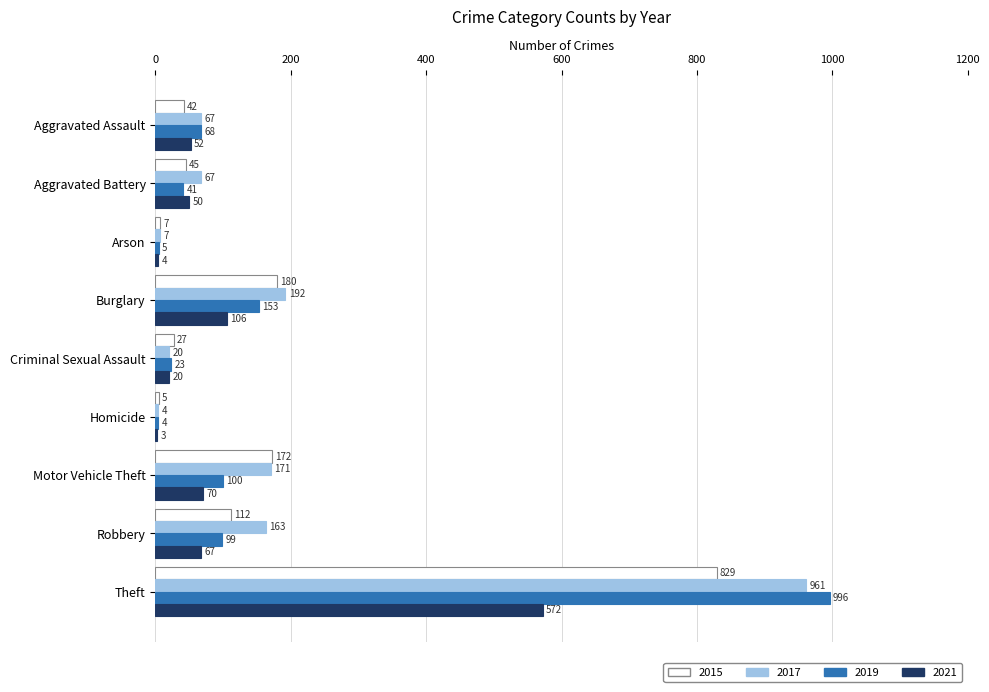

What is the sum of all 2015 values?

1419